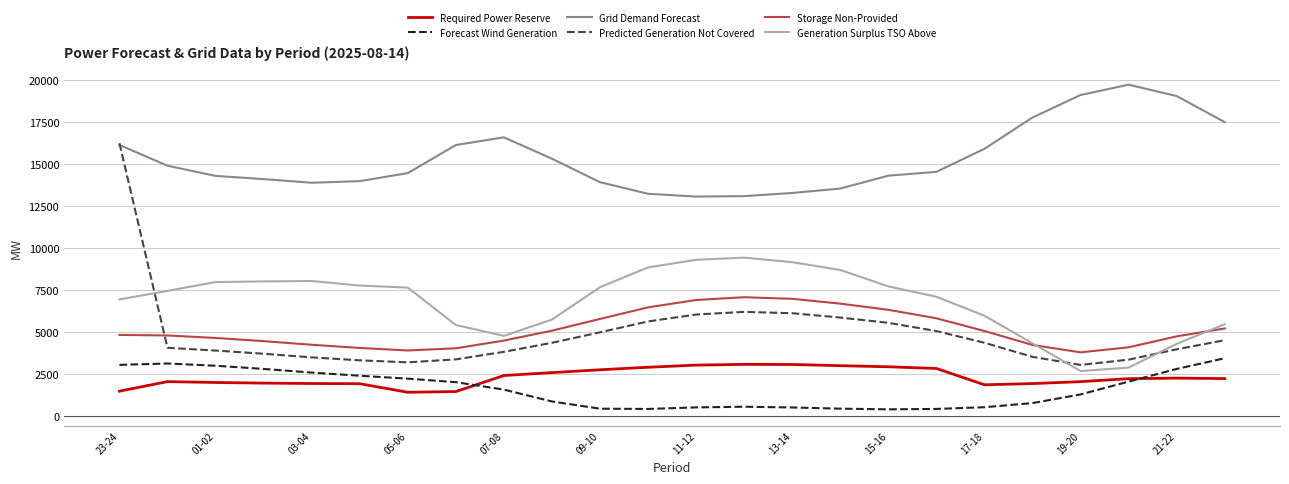

What is the maximum value shown in the chart?

19731